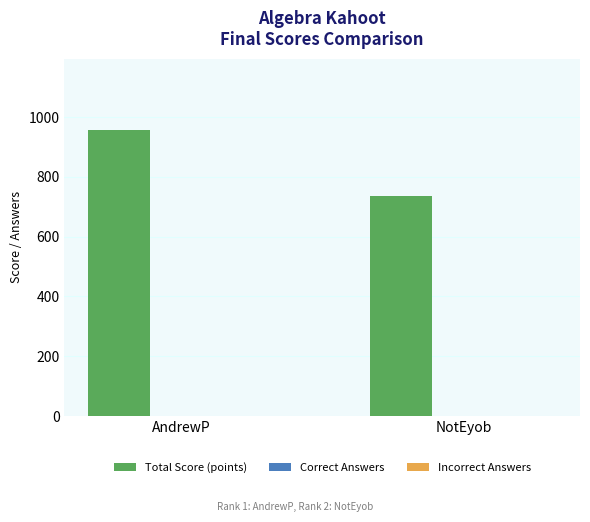

Between AndrewP and NotEyob, which series saw the biggest shift?

Total Score (points)